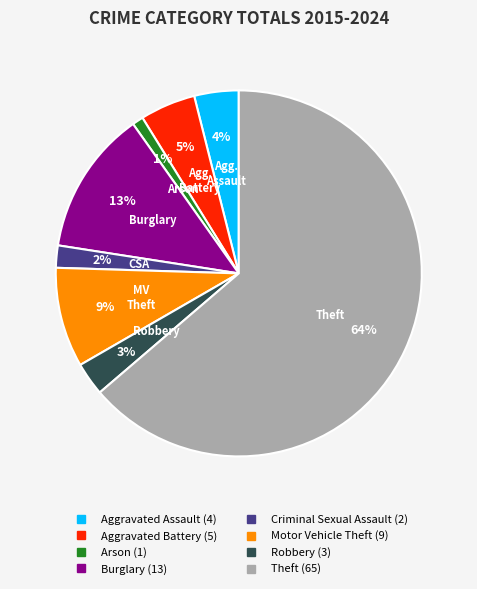

Rank the categories by value from highest to lowest.

Theft, Burglary, Motor Vehicle Theft, Aggravated Battery, Aggravated Assault, Robbery, Criminal Sexual Assault, Arson